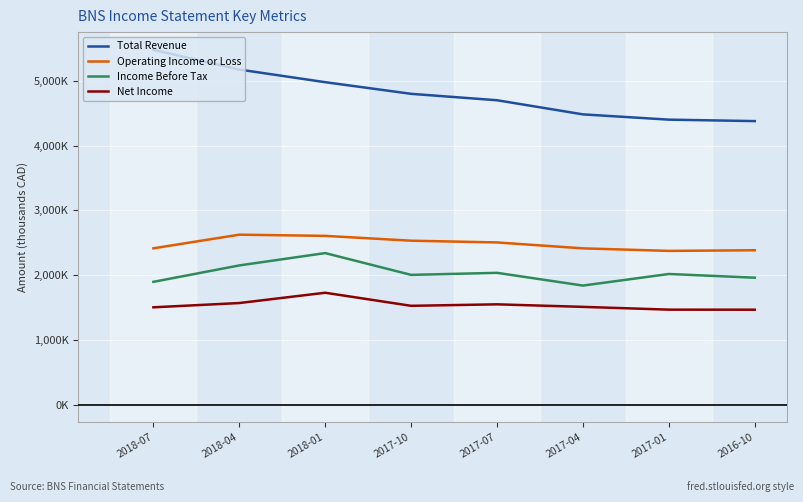

Which series has the largest total across all categories?

Total Revenue